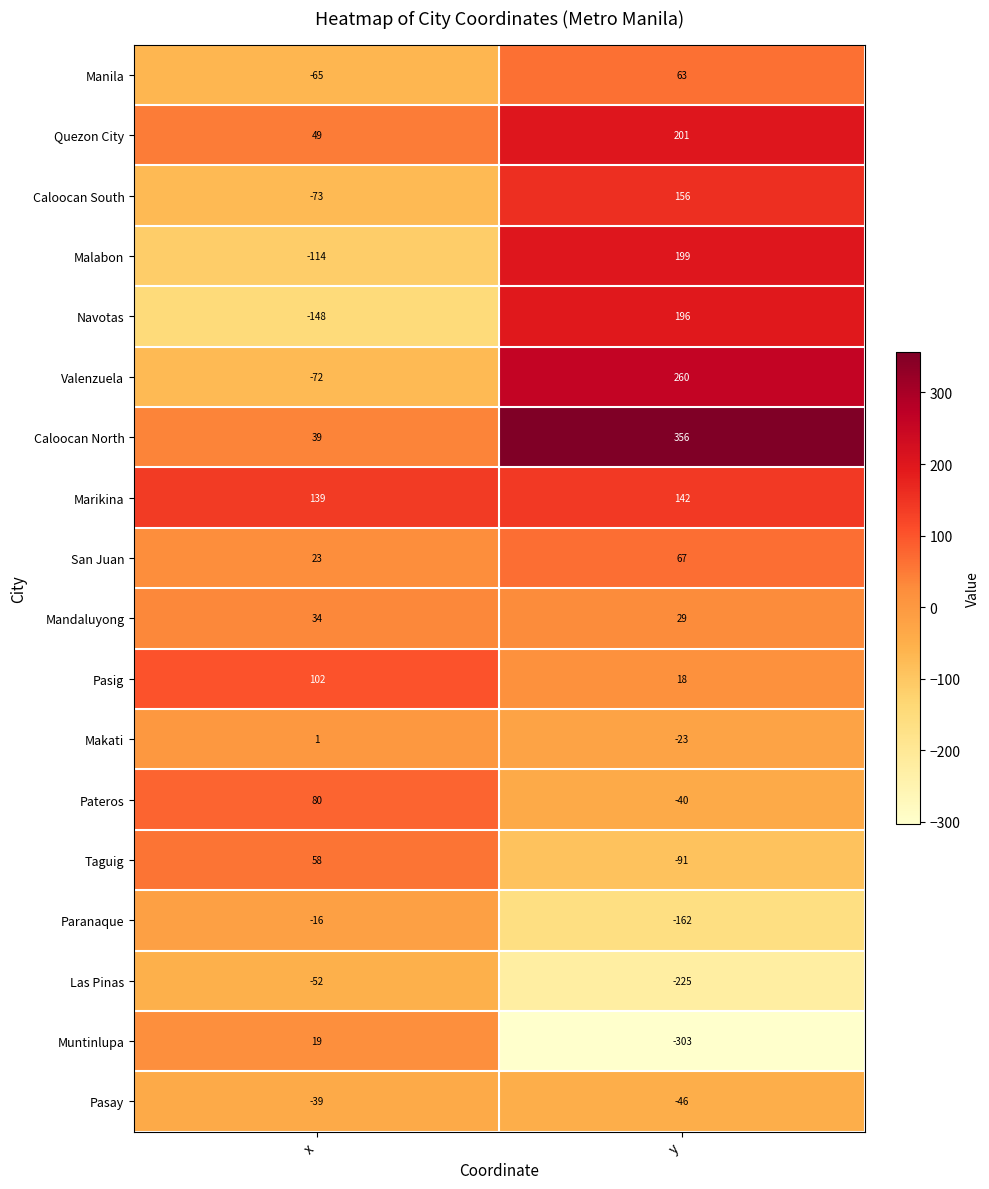

What is the approximate value of Makati at y, to the nearest 5?

-25